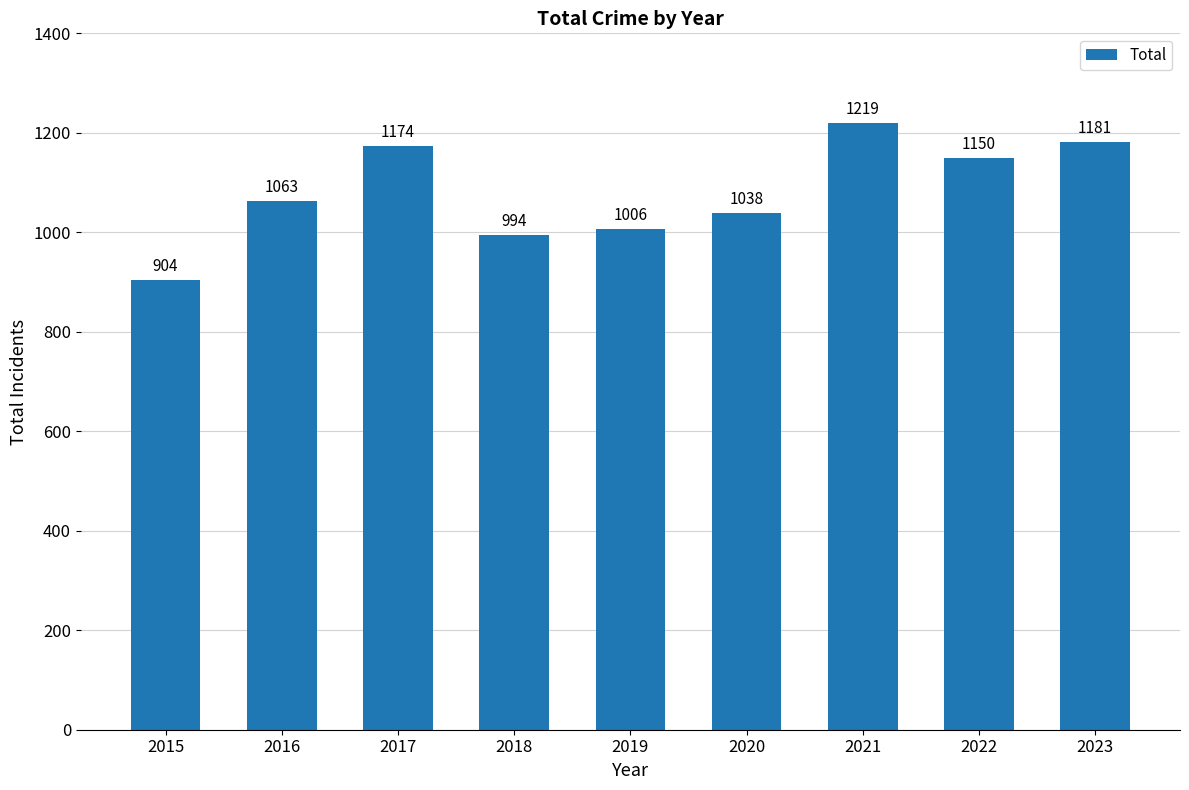

At which label is the value closest to 1061?

2016